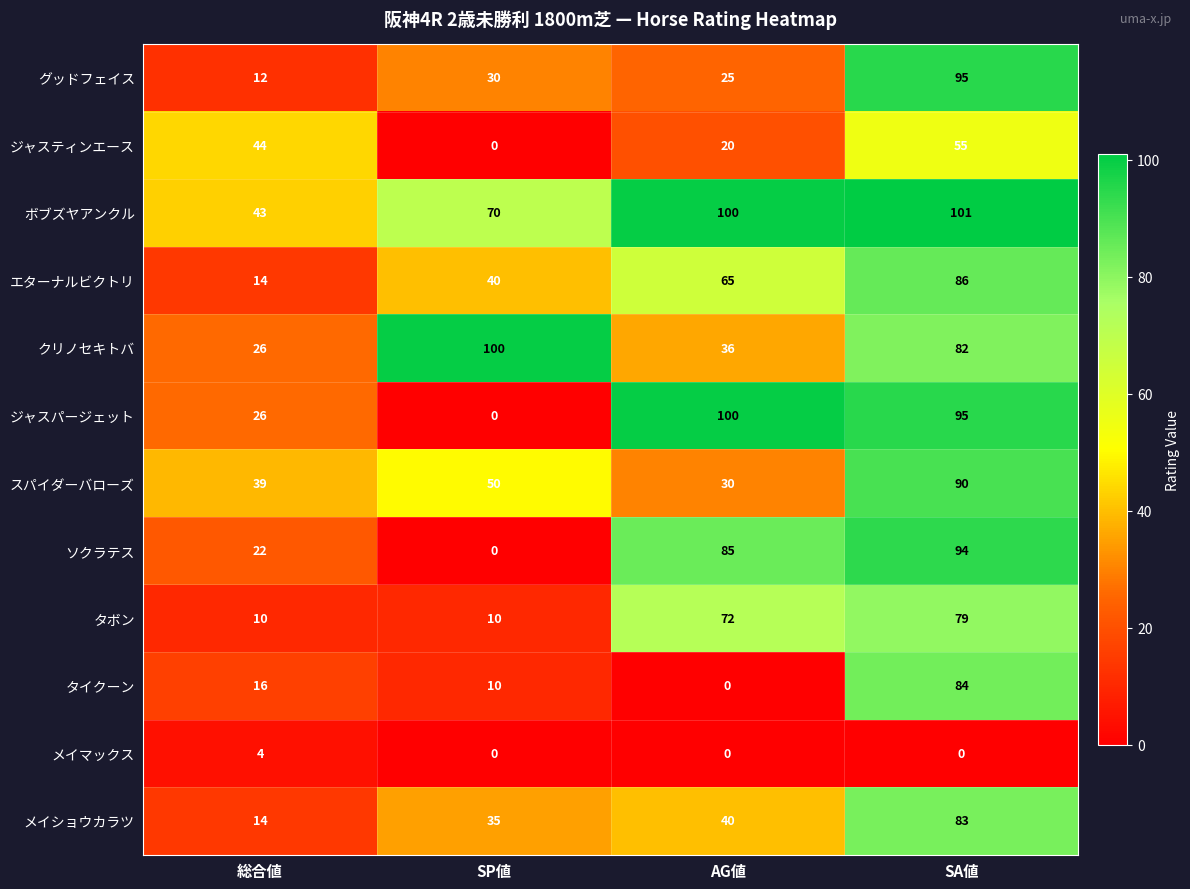

What is the total value across all series at SA値?

944